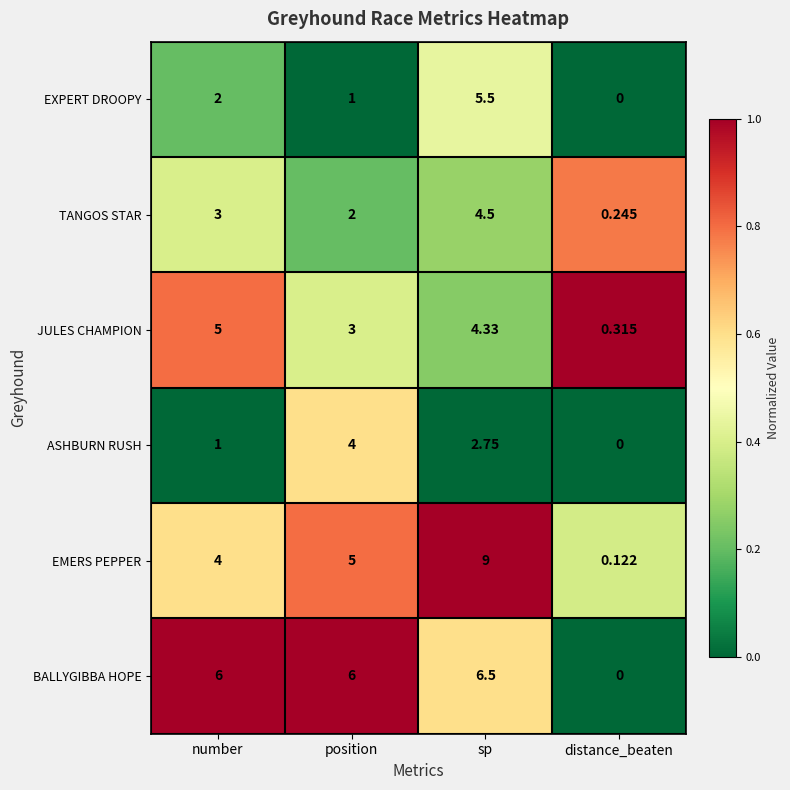

At position, list the series in order from largest to smallest.

BALLYGIBBA HOPE, EMERS PEPPER, ASHBURN RUSH, JULES CHAMPION, TANGOS STAR, EXPERT DROOPY